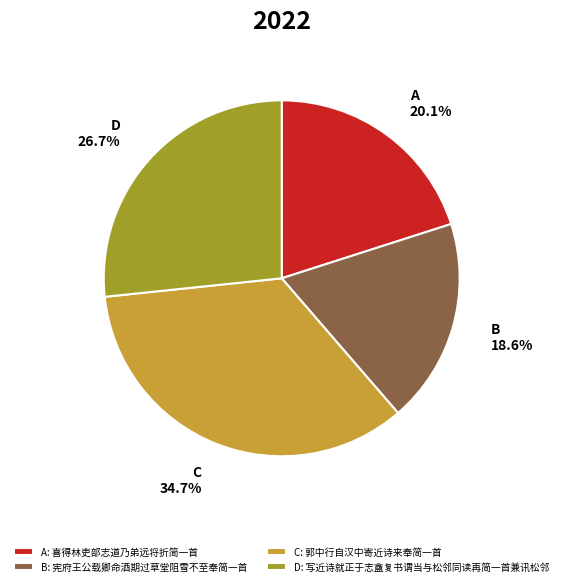

Is there any slice that represents more than half of the pie?

No